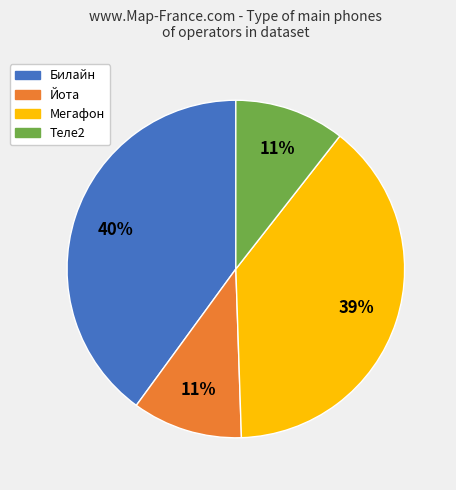

To the nearest percent, what is the average slice percentage?

25%